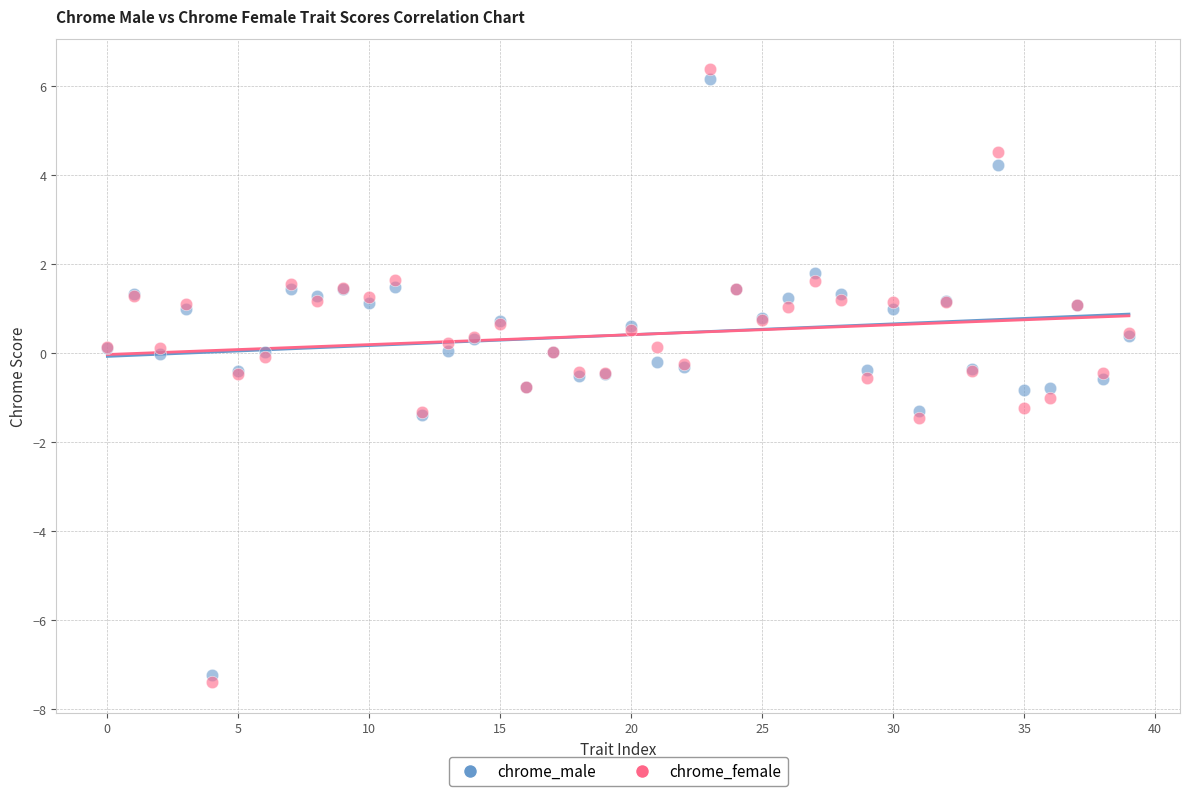

Which series contains the highest Y value?

chrome_female